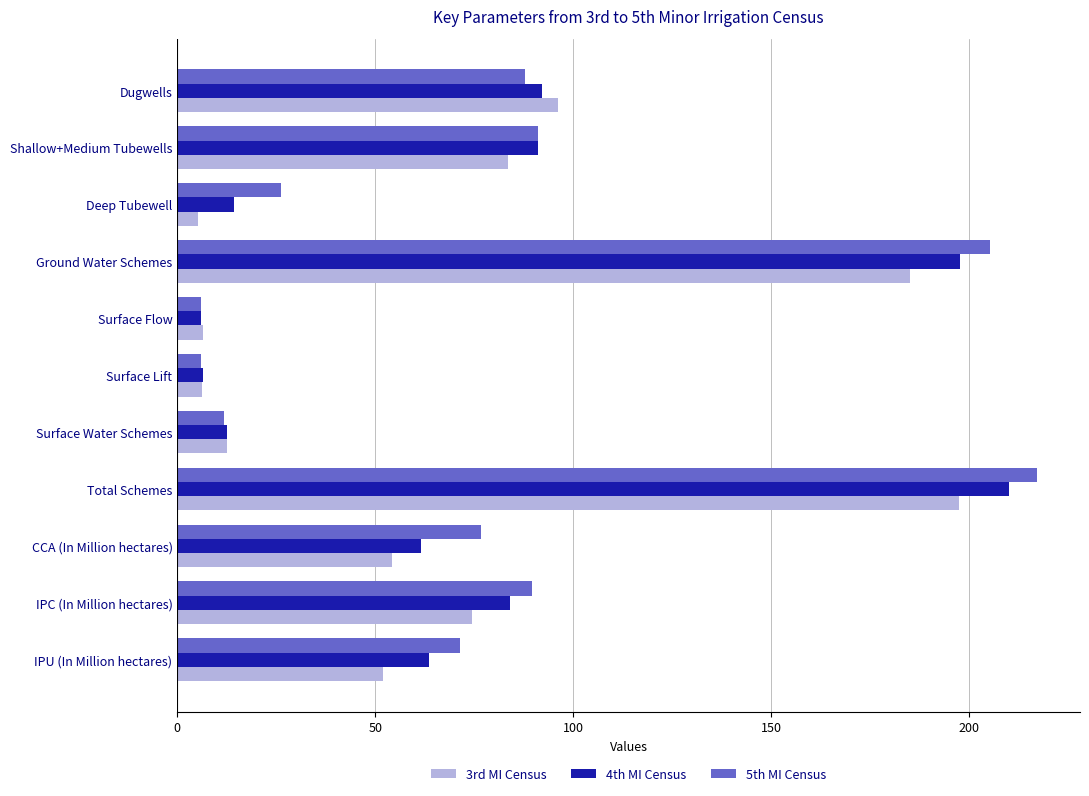

True or false: 5th MI Census has a value of 11.9 at Surface Water Schemes.

True